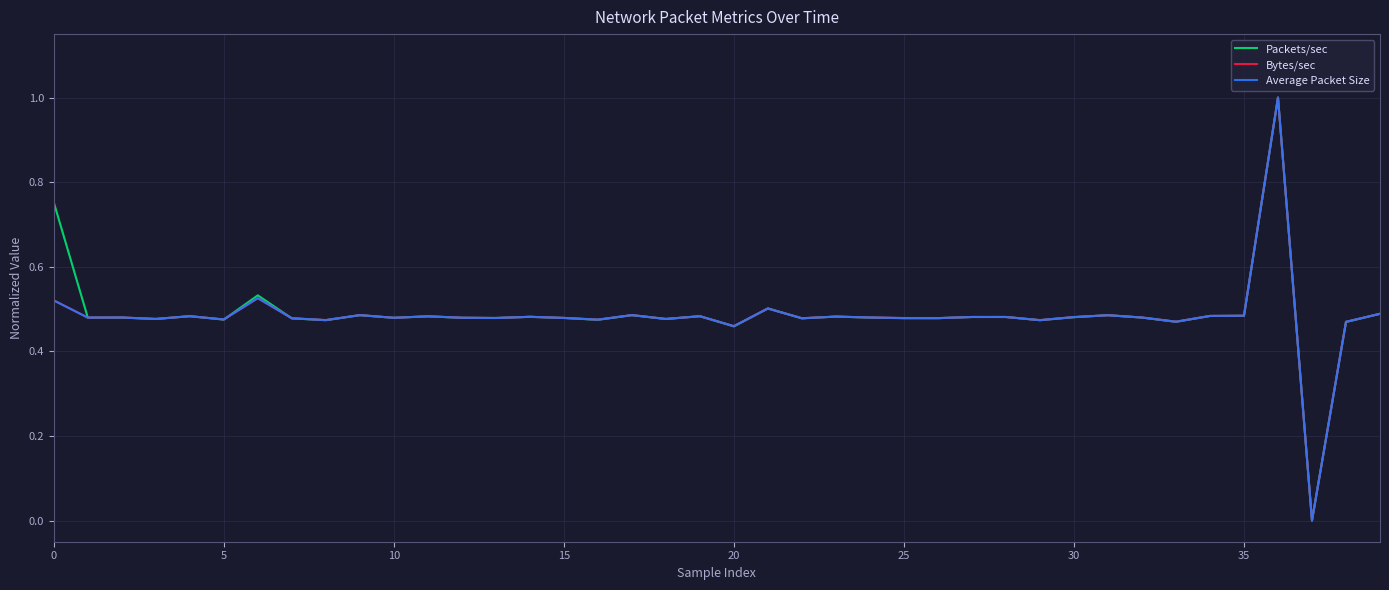

What is the highest value of the Bytes/sec series?

1.0